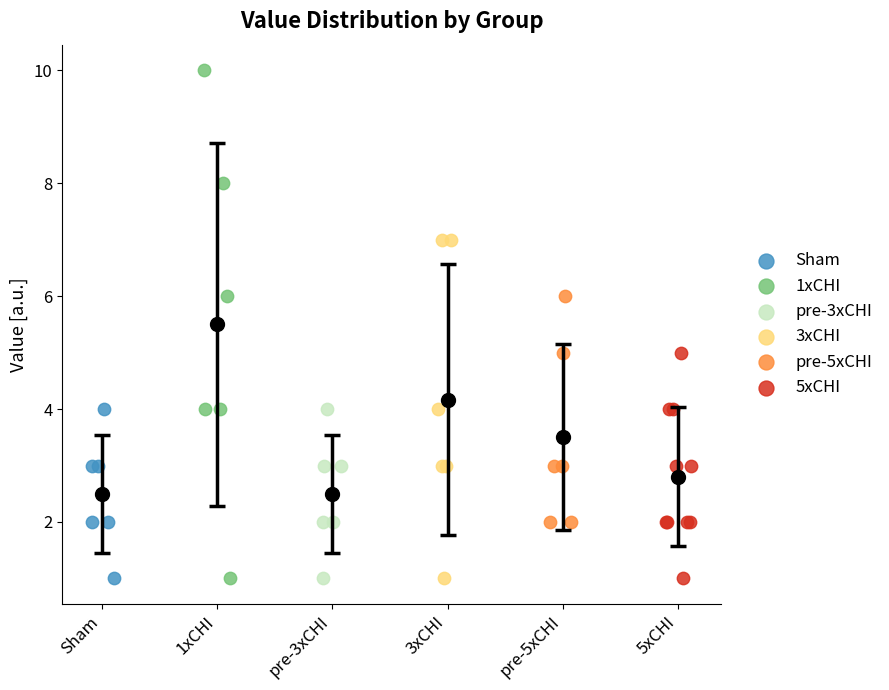

Which series contains the highest Y value?

1xCHI